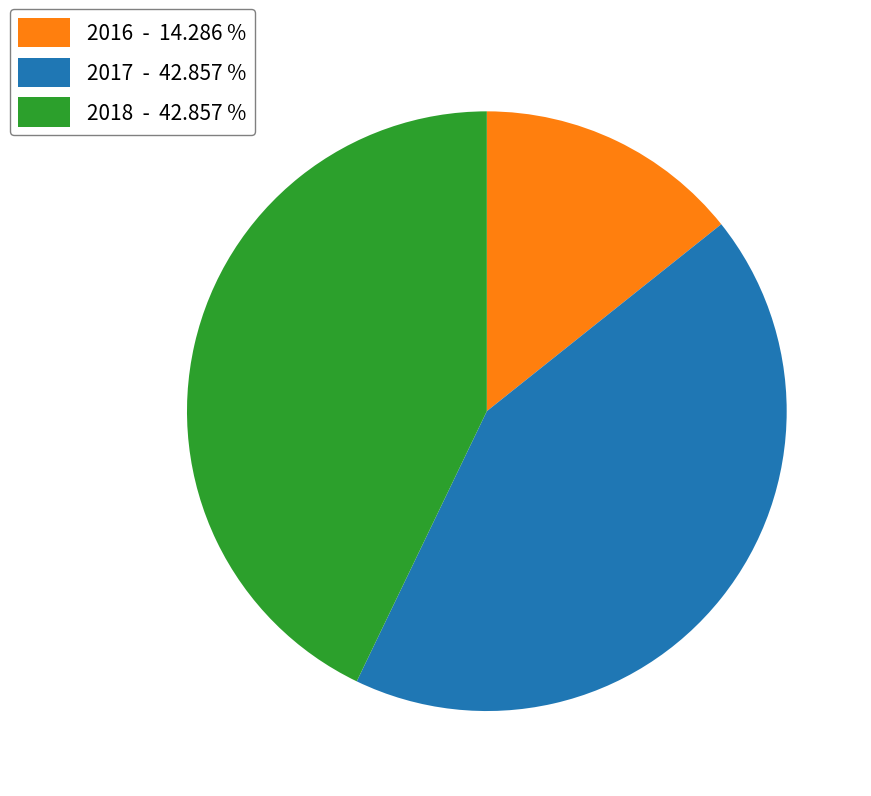

Is the sum of 2016 - 14.286 % and 2018 - 42.857 % greater than half?

Yes